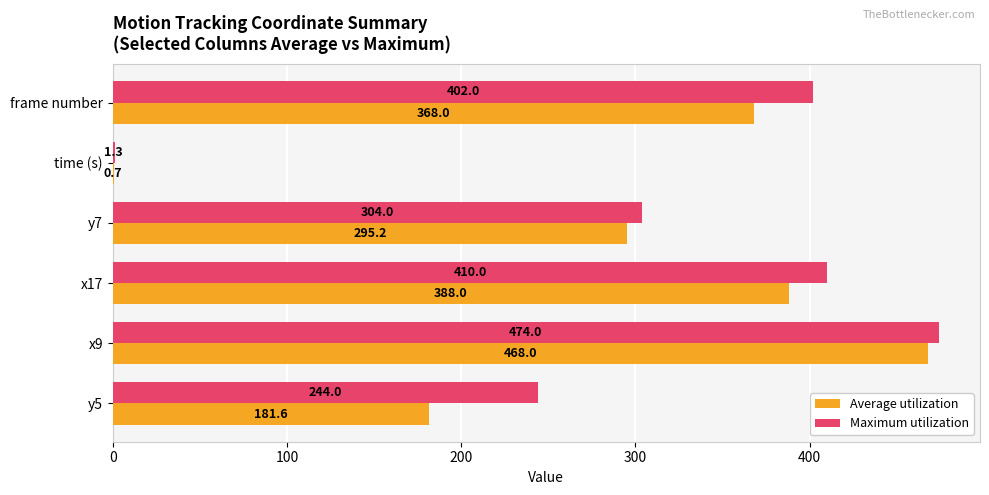

Count the number of data series in this chart.

2